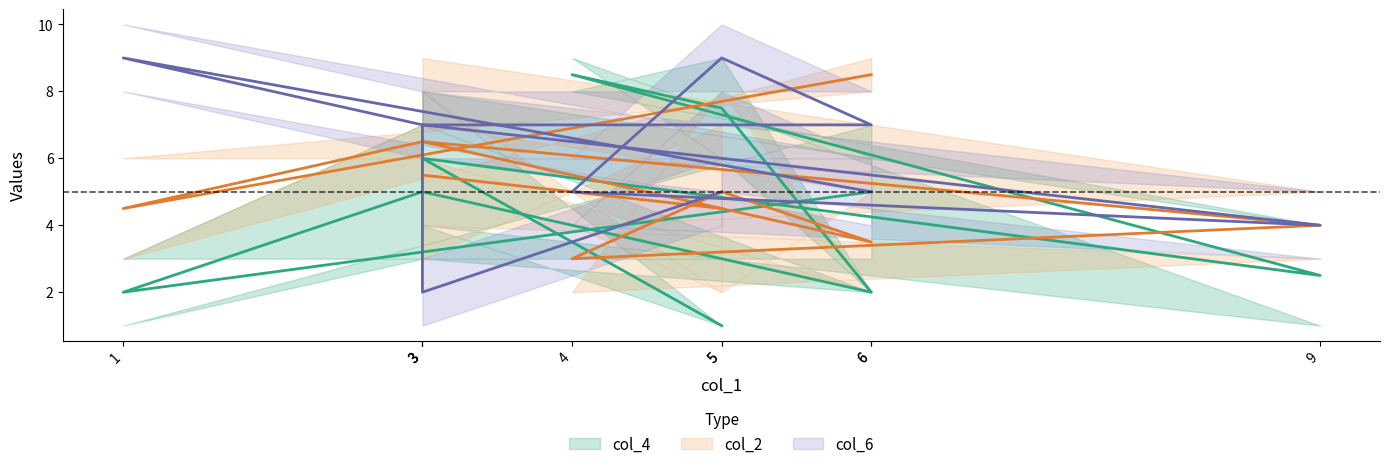

Between which two adjacent categories do col_2 and col_6 first intersect?

6 and 1